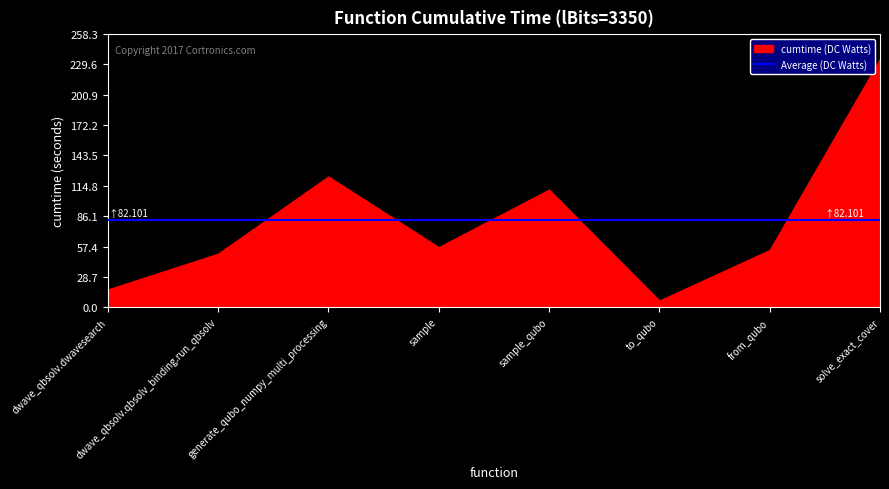

Reading left to right, what are all the values shown in this chart?

16.6	50.5	123.6	56.7	111.2	6.2	54.1	234.8